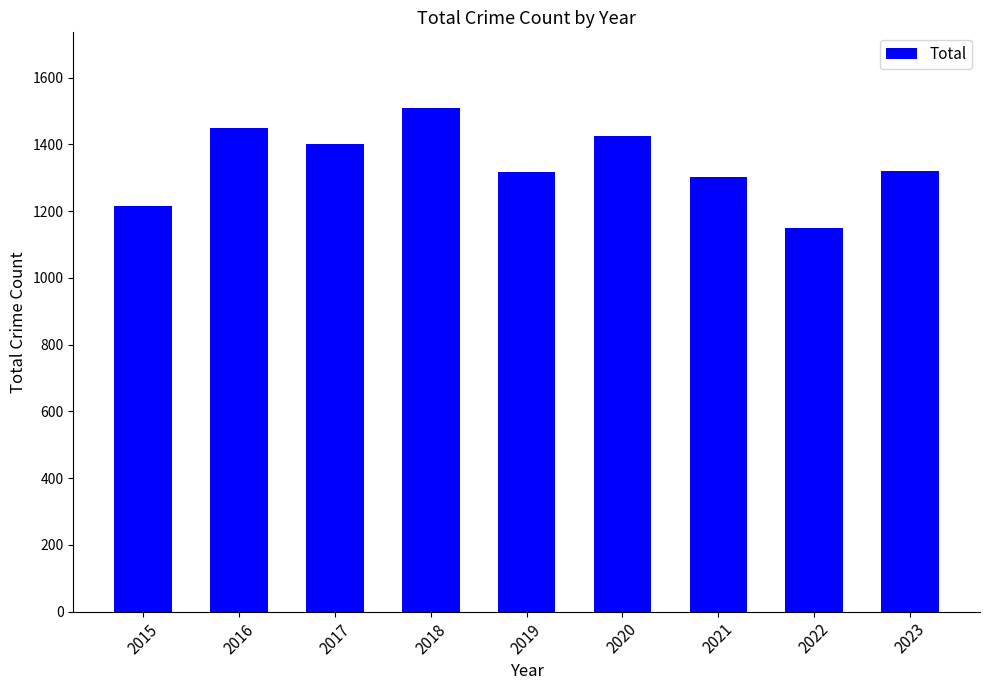

What value does the data have at 2021, to the nearest 10?

1300